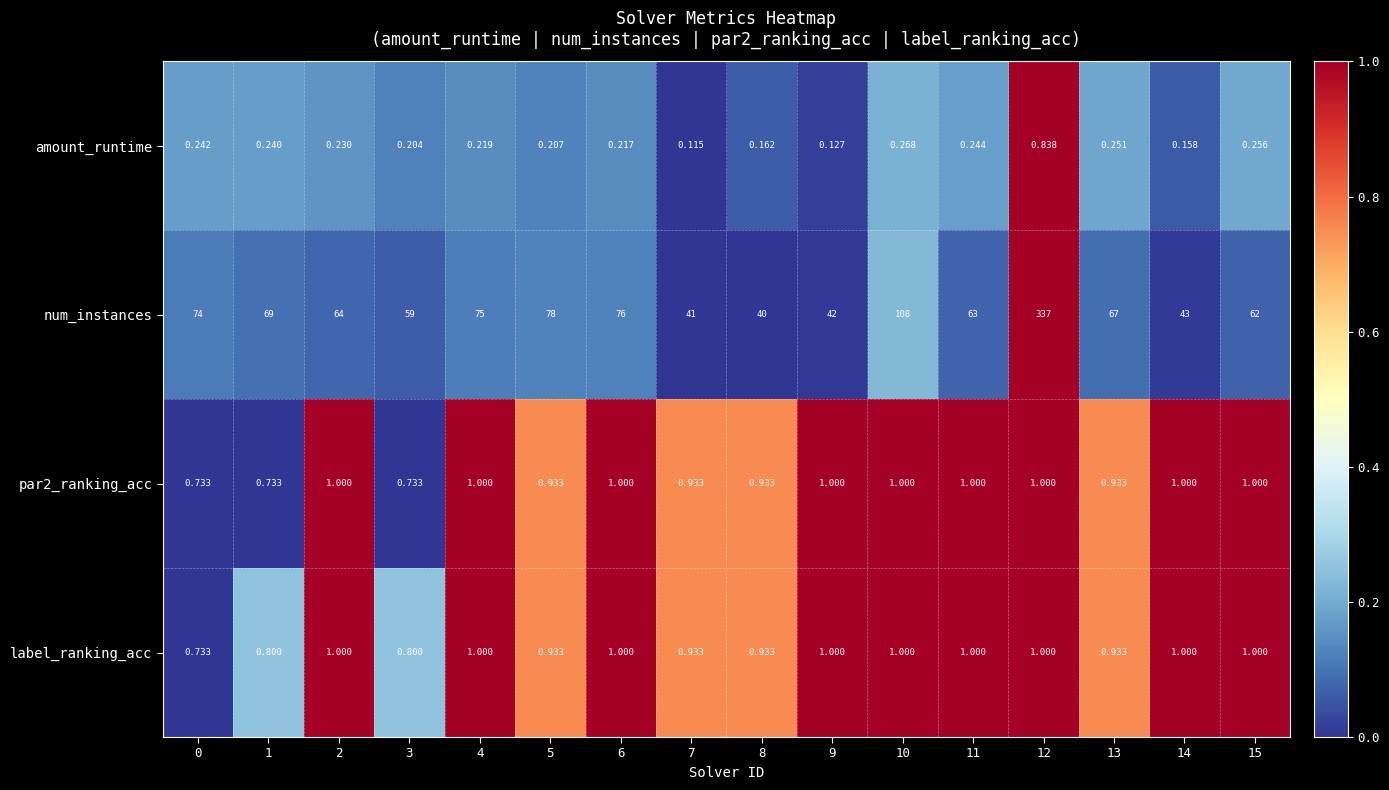

Which series changed the most between 8 and 15?

num_instances